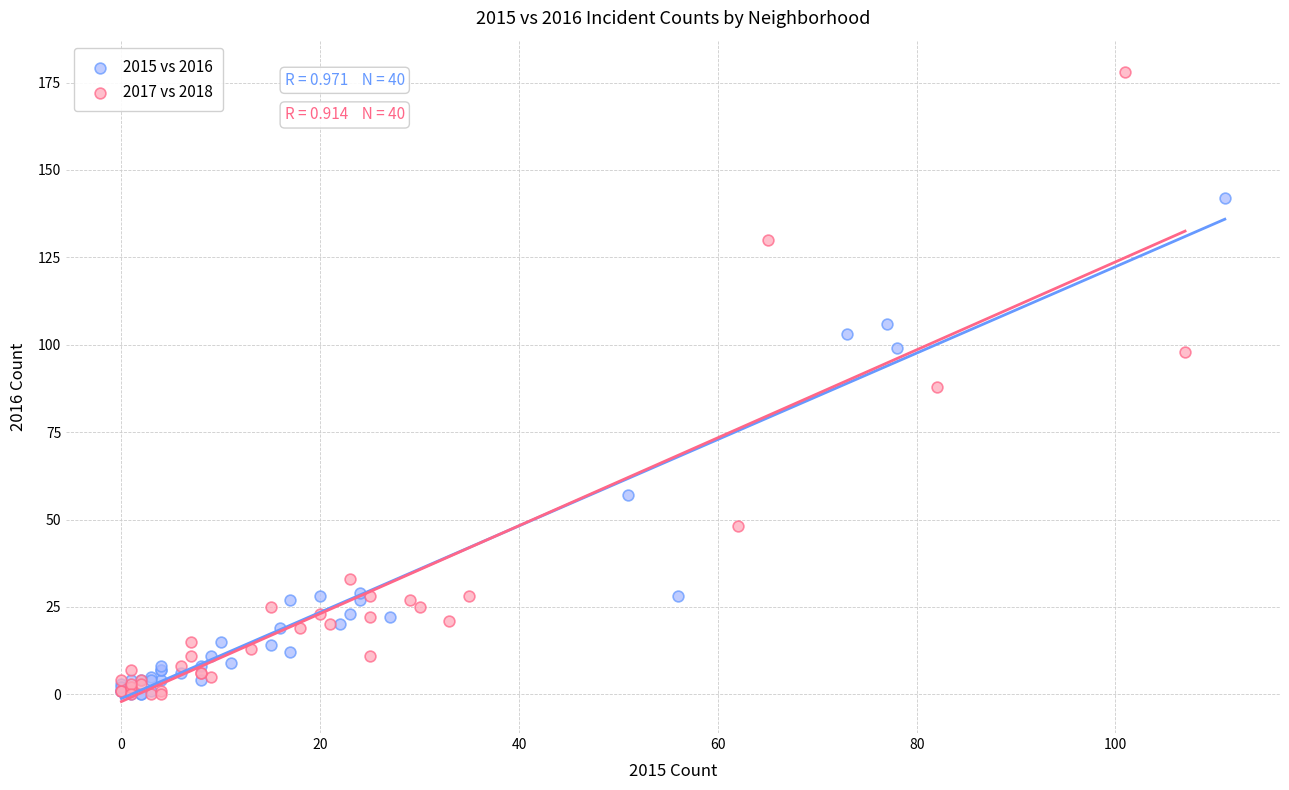

What are all the series names shown in the legend?

2015 vs 2016, 2017 vs 2018